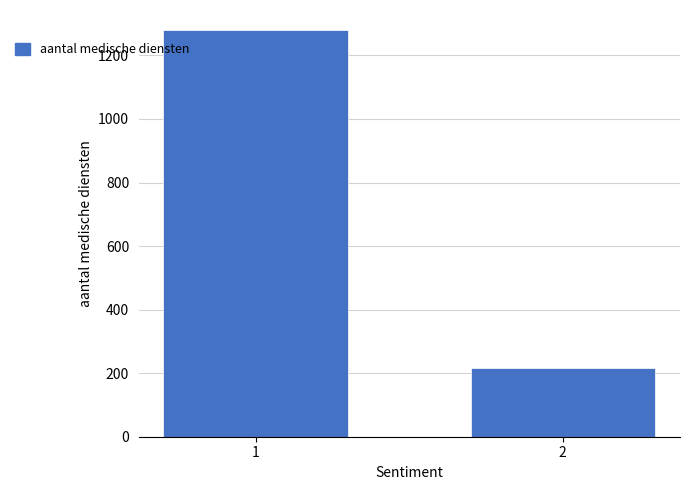

Reading left to right, what are all the values shown in this chart?

1=1279	2=217